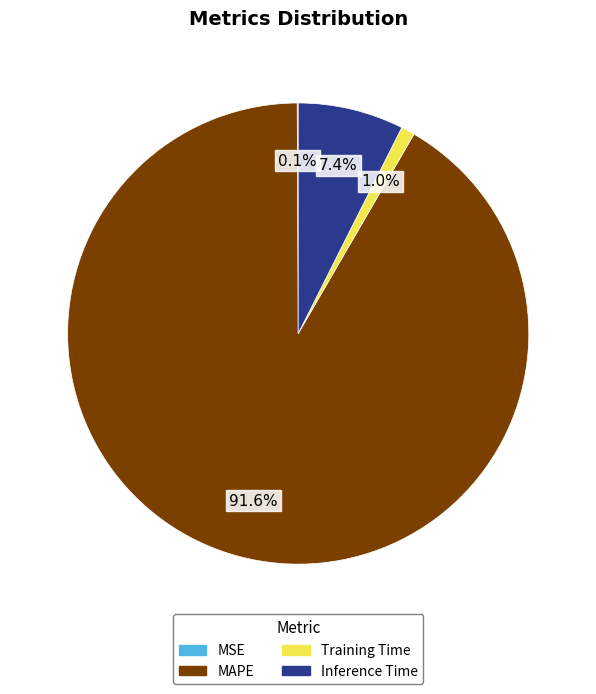

What percentage is NOT represented by Training Time?

99.0%